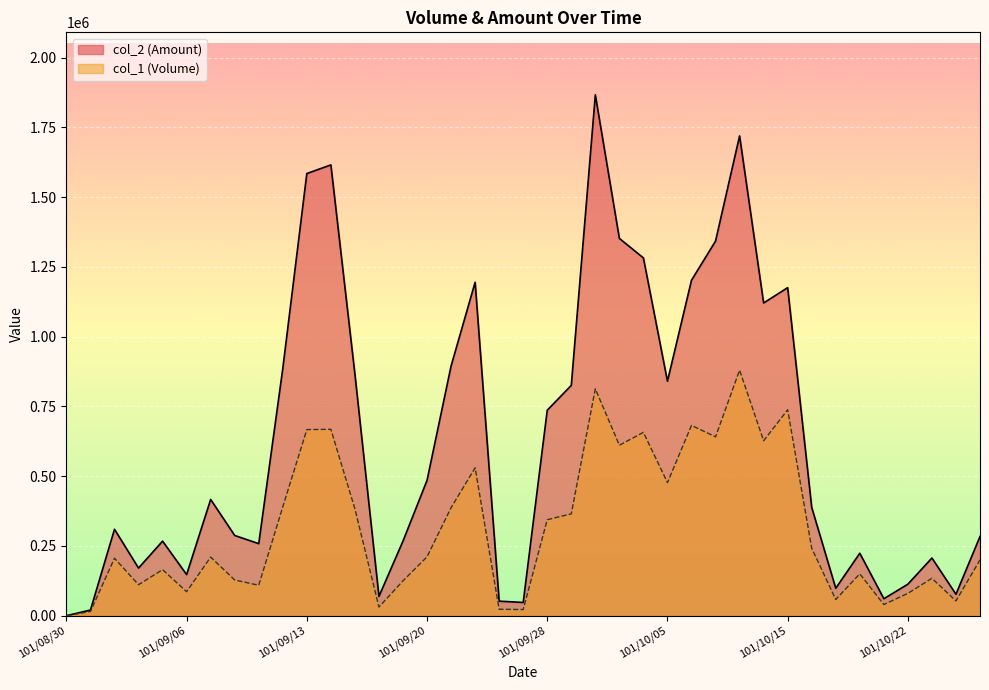

True or false: col_2 (Amount) and col_1 (Volume) intersect in this chart.

False